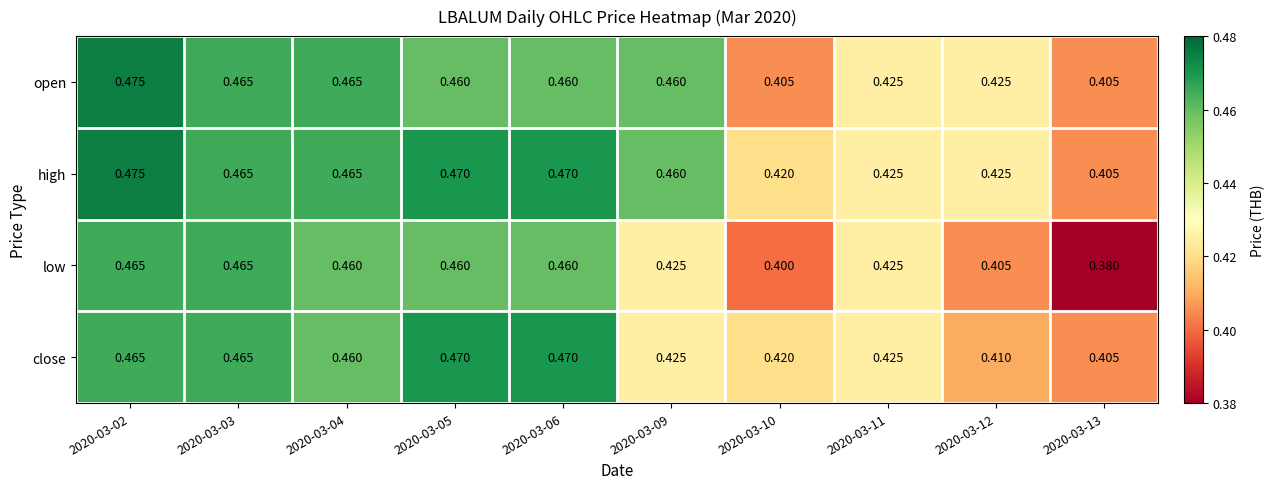

Which series has the largest range (max minus min)?

low